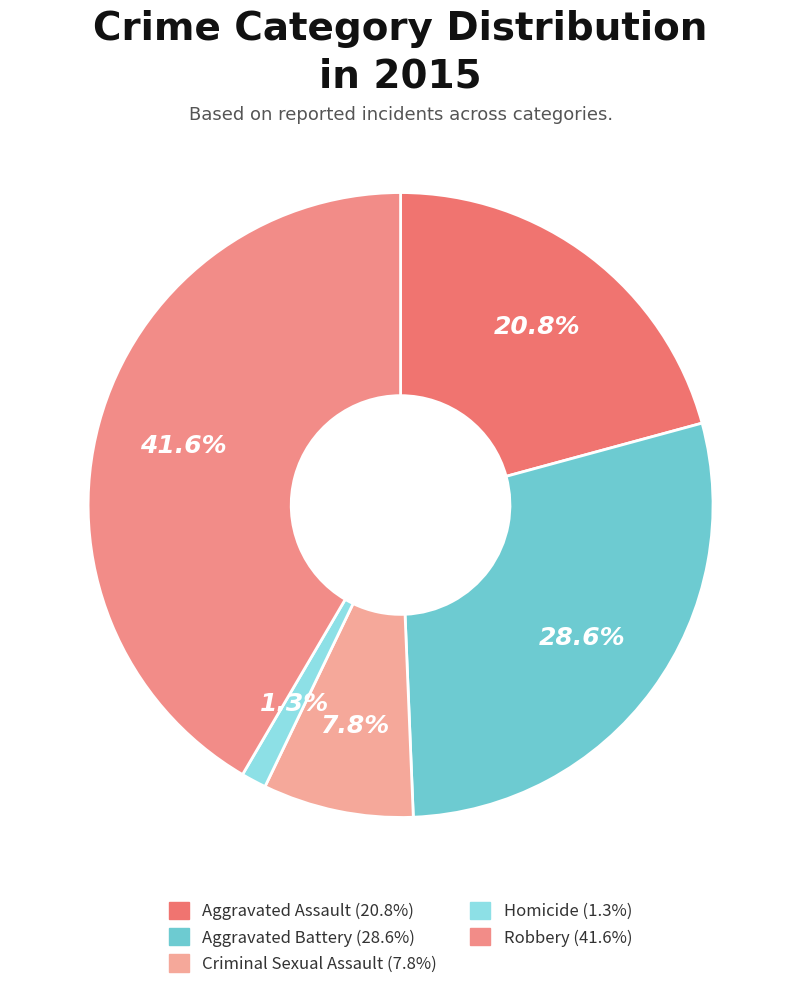

Is it true that Robbery is 42% of the pie?

True